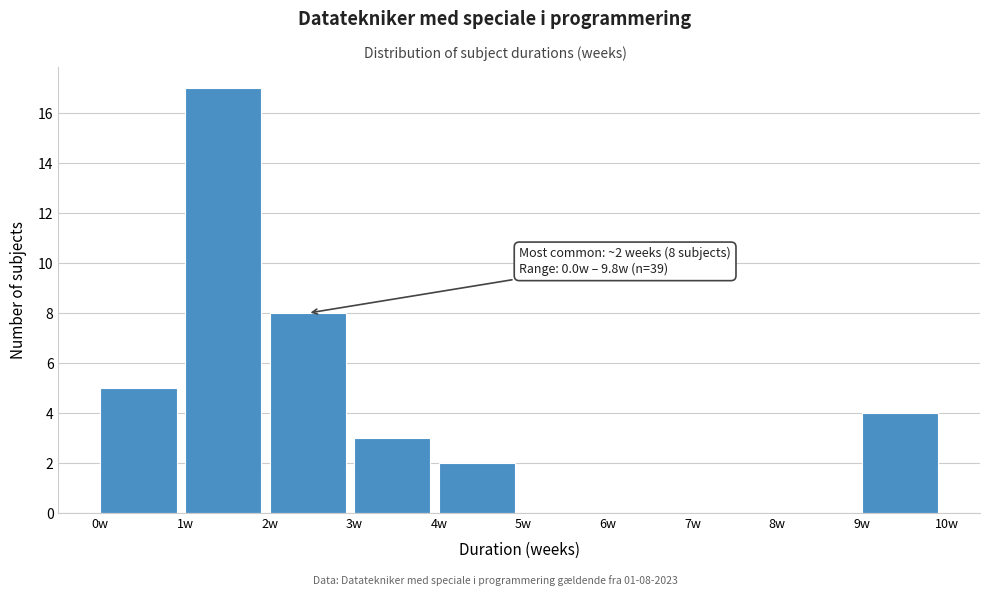

Over which range of the x-axis is the bar tallest?

1 to 2